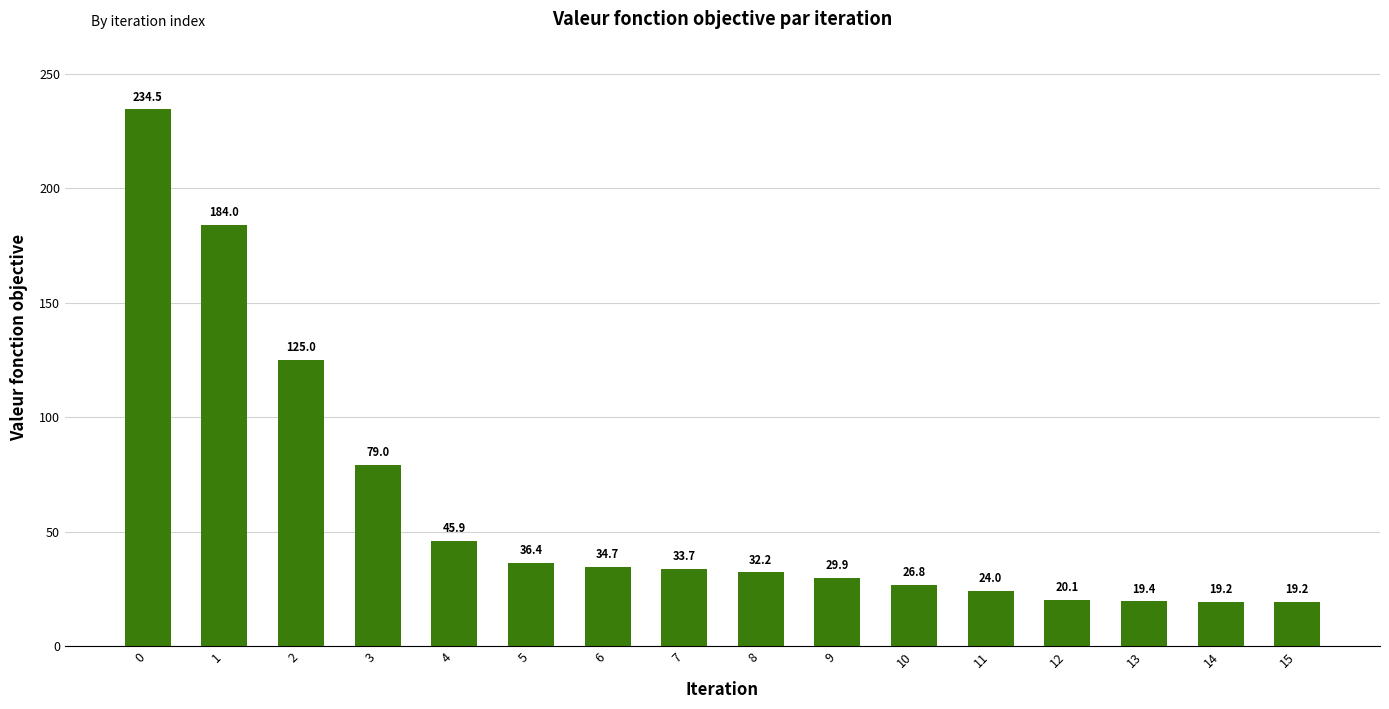

The chart shows a value of 50.2 at 6. True or false?

False